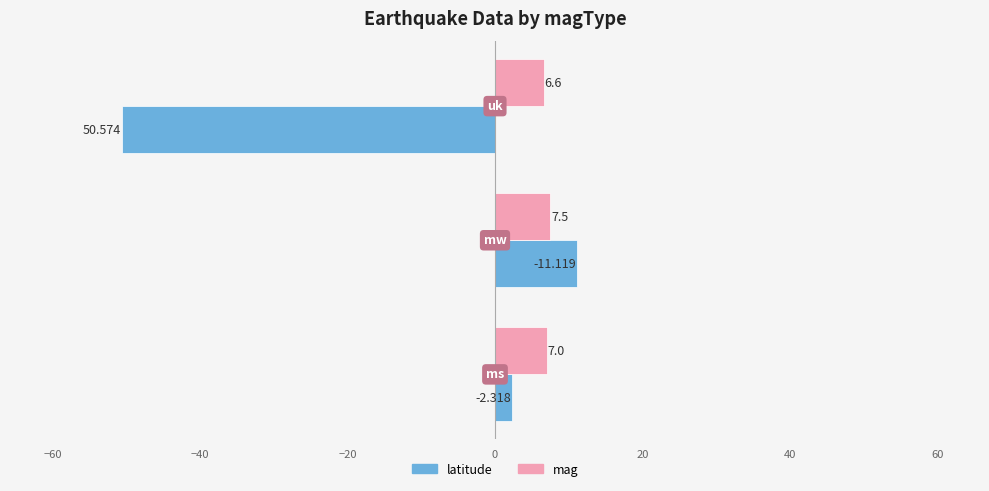

Which series has the largest total across all categories?

mag